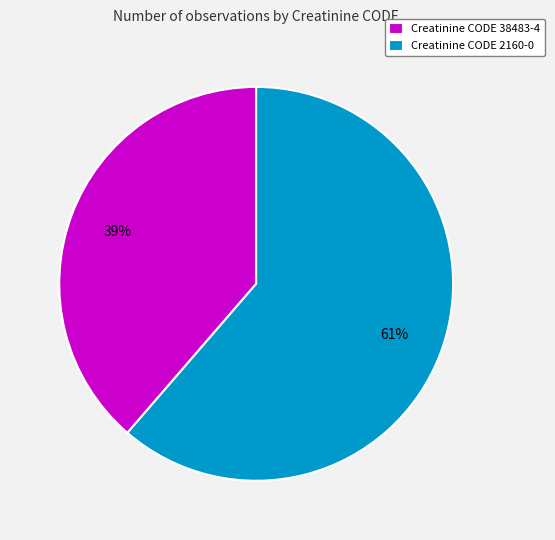

Does any single category account for the majority?

Yes